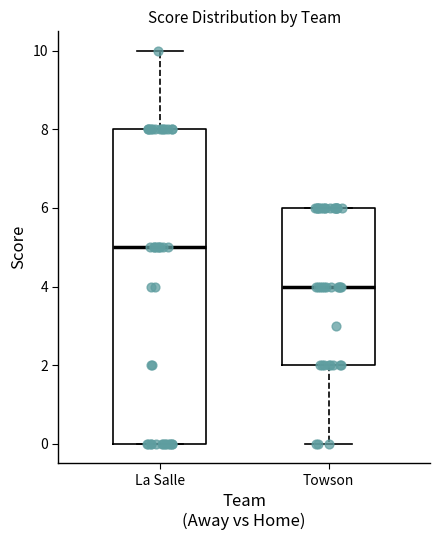

Which box's median line is the lowest?

Towson